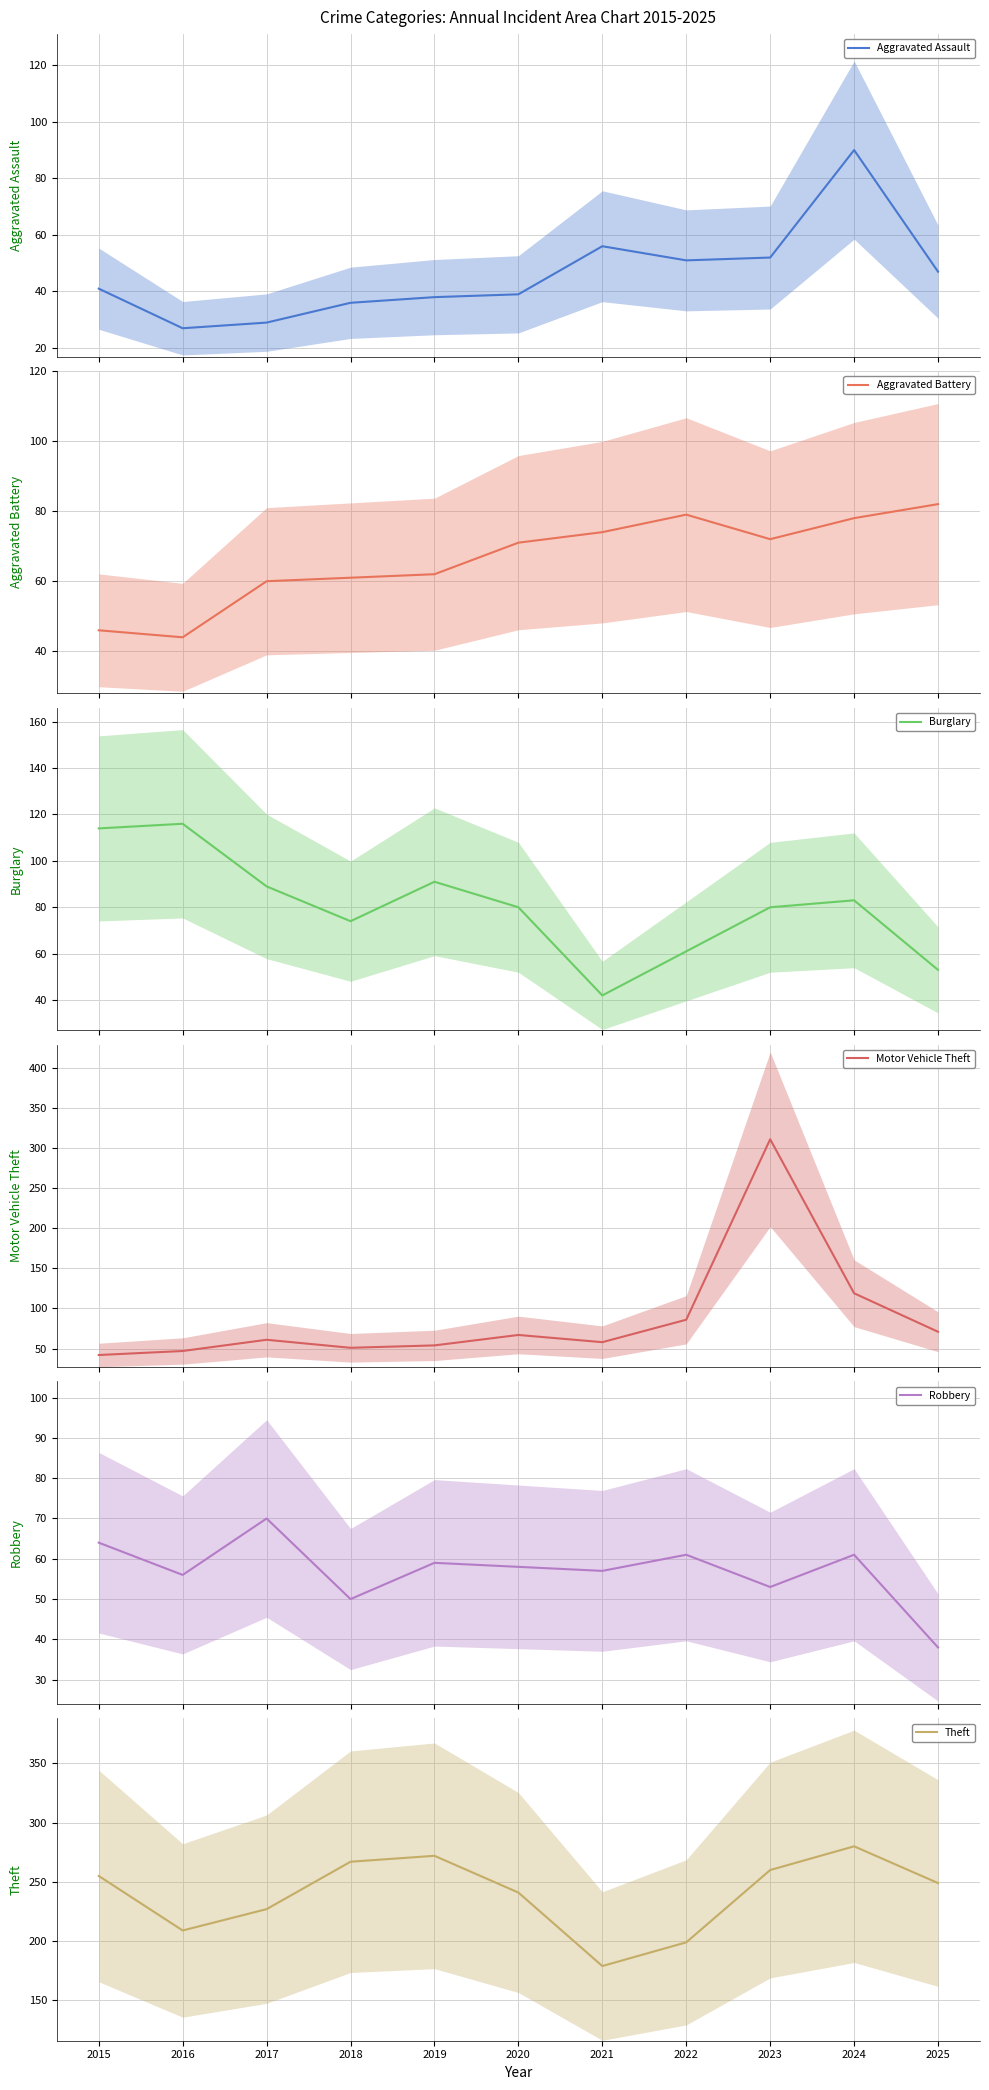

How many lines are shown in the chart?

6